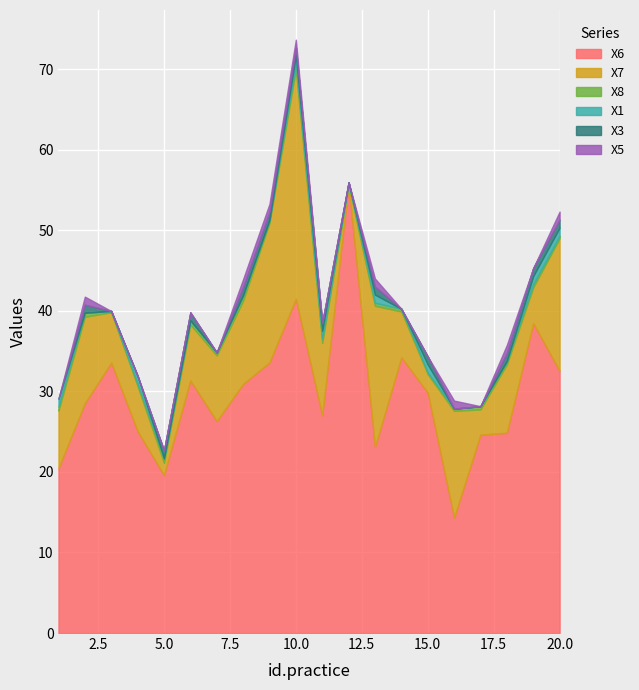

At which label does X7 reach its minimum?

12